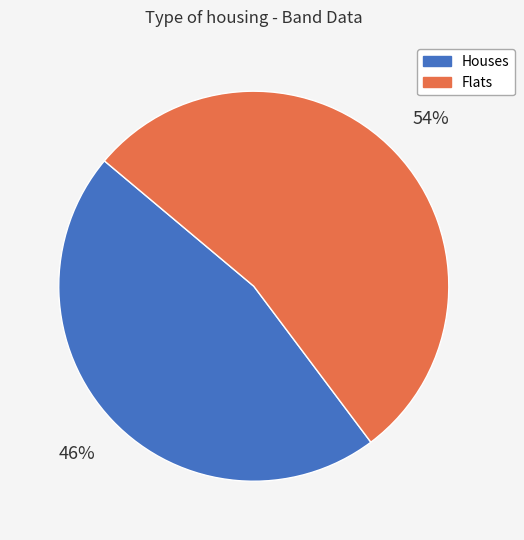

Combined, do Houses and Flats account for over 50%?

Yes